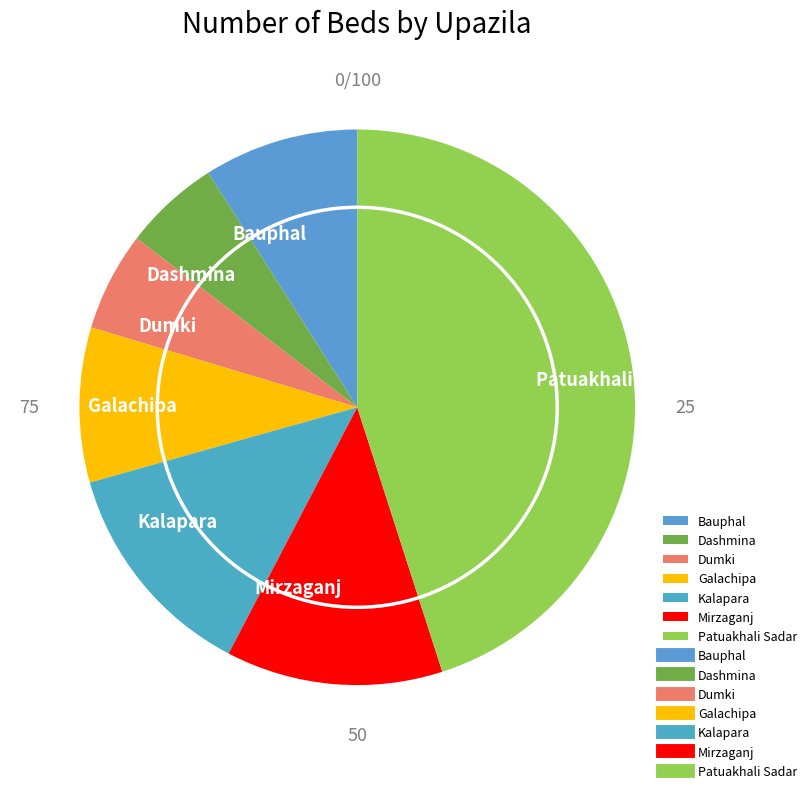

Is it true that Dashmina is 1% of the pie?

False